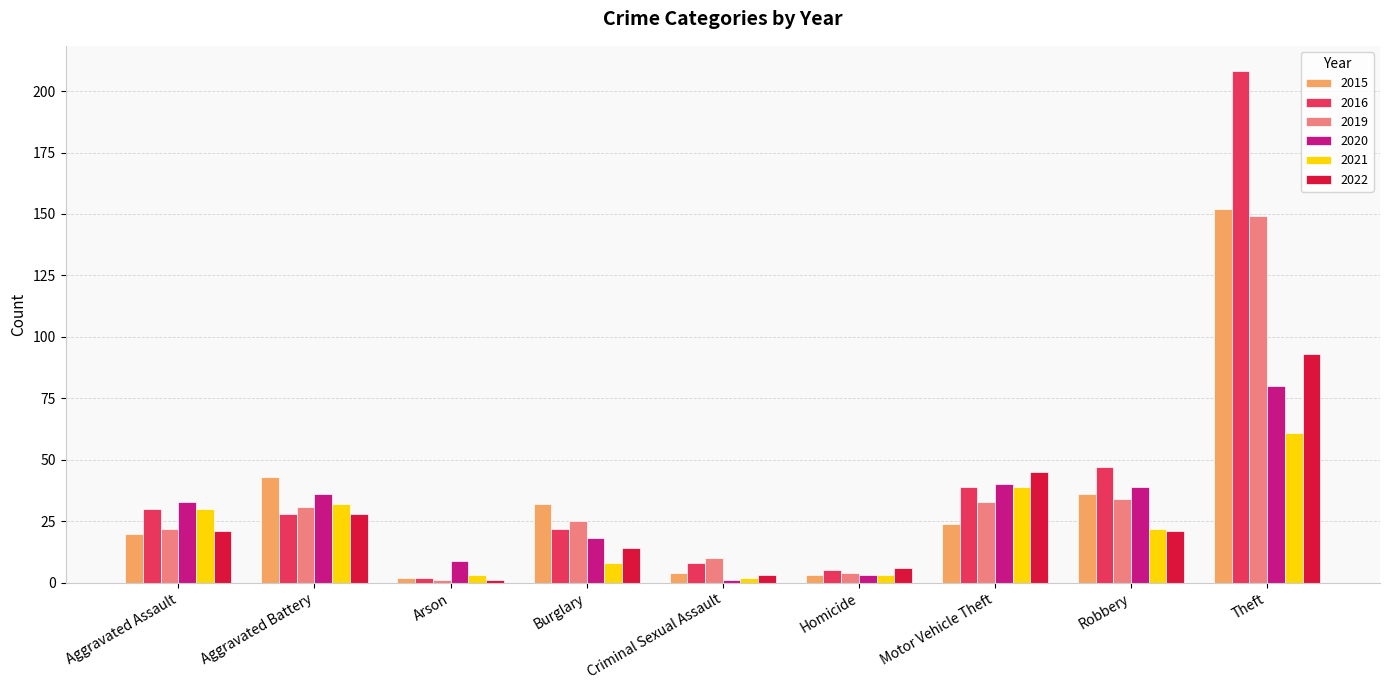

At which label is 2015 closest to 77?

Aggravated Battery